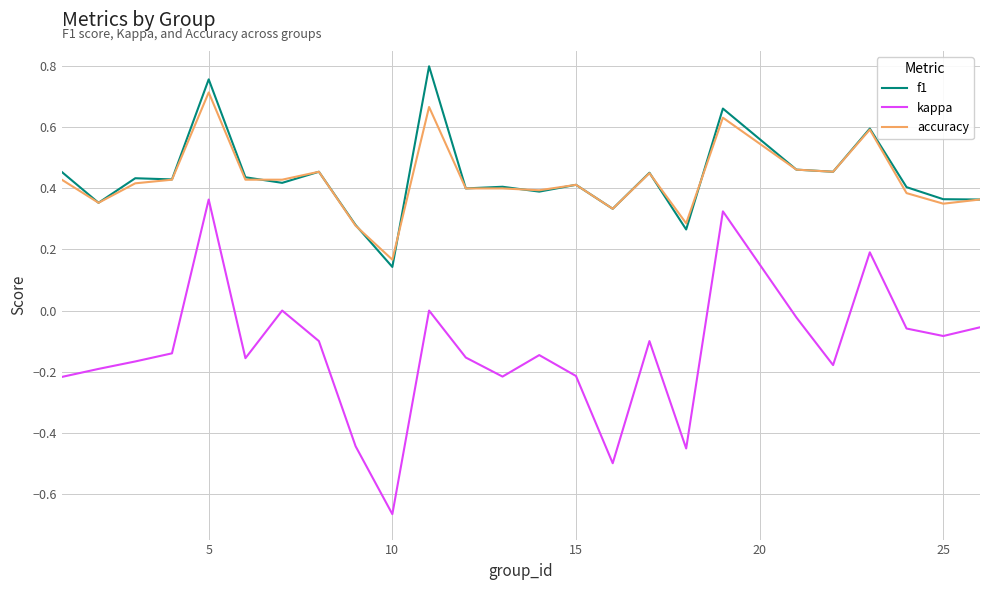

How many accuracy values are between 0 and 1?

25